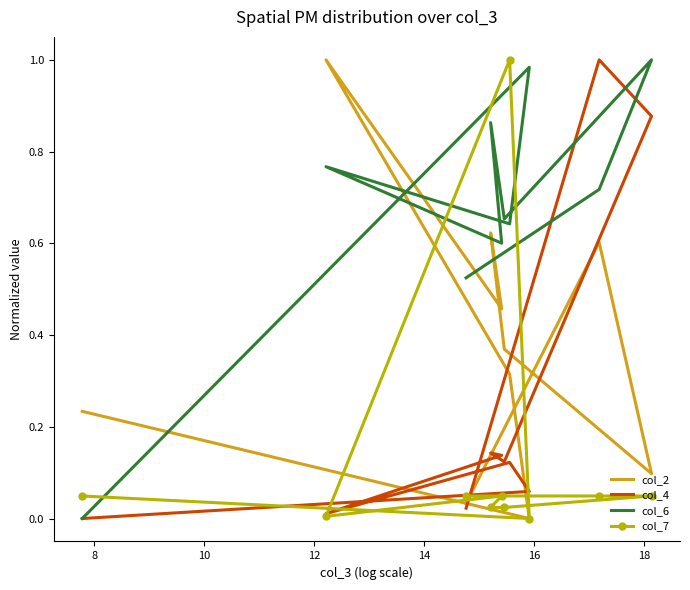

At which category does the chart reach its minimum across all series?

8